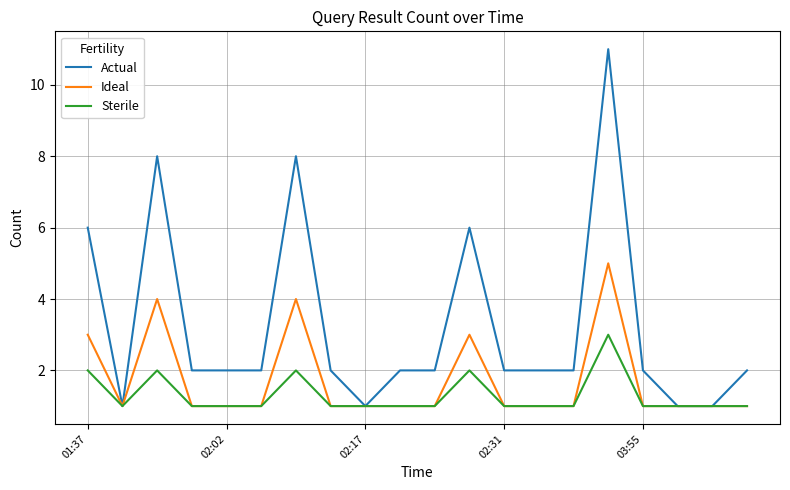

What is the difference between the maximum and minimum values in the Actual series?

10